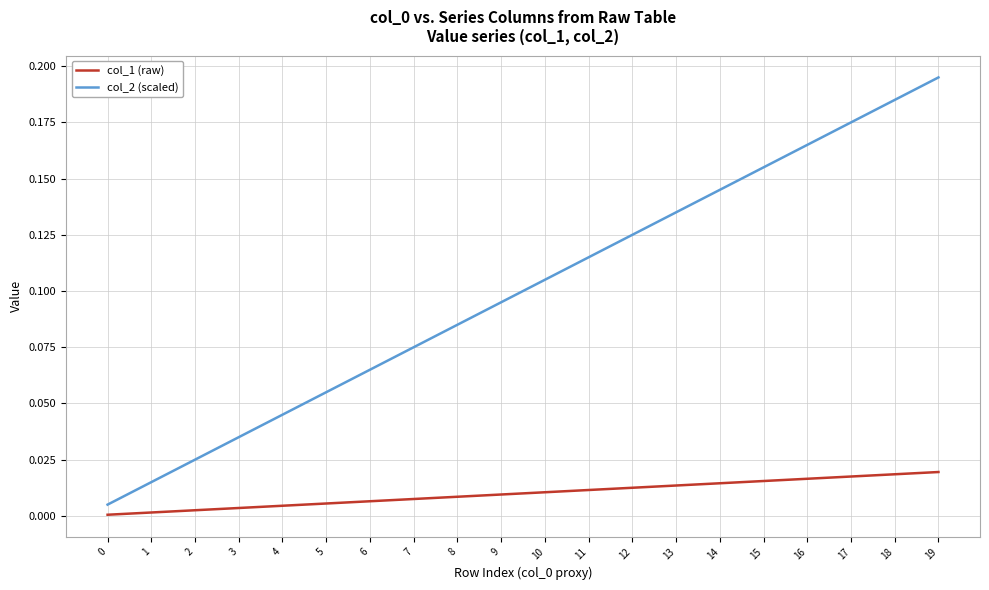

Which series has the largest total across all categories?

col_2 (scaled)